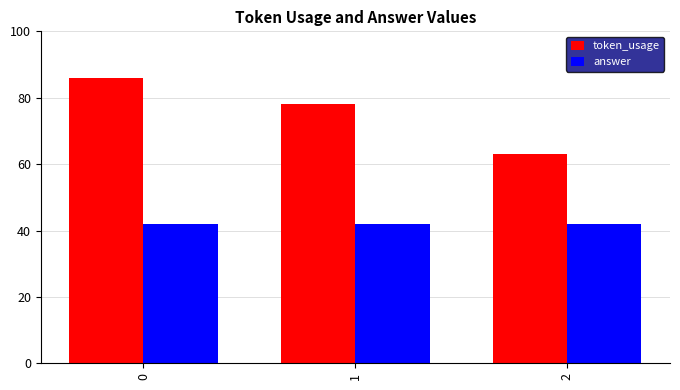

The value of token_usage at 1 is 25. True or false?

False